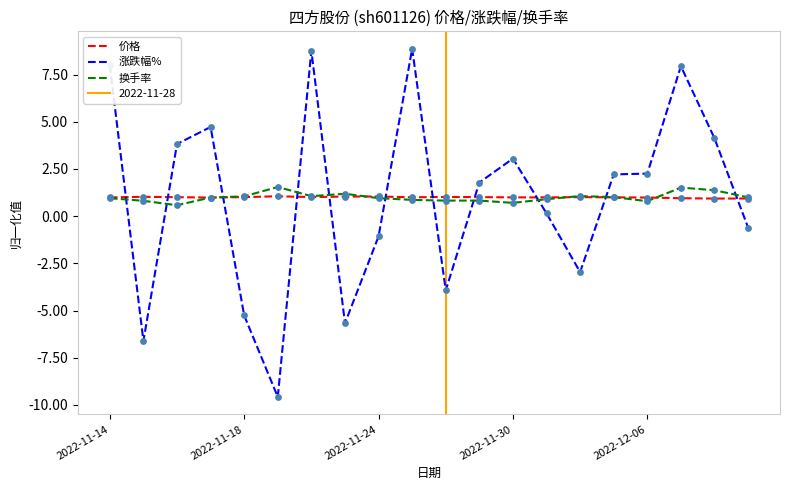

At how many categories does at least one series exceed -7?

20